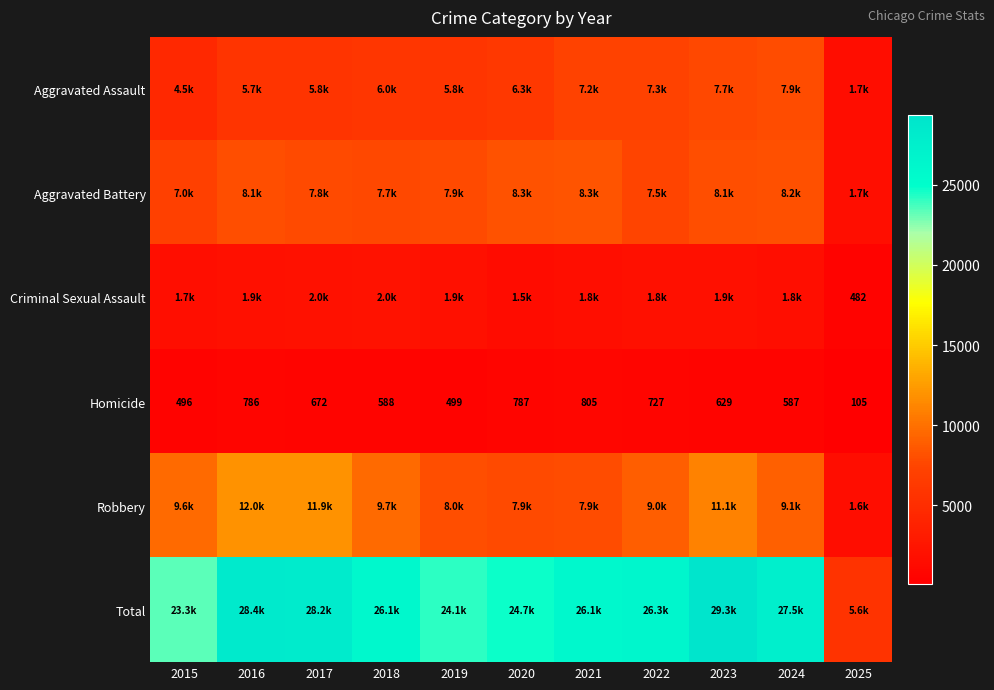

What is the difference between the maximum and minimum values in the Homicide series?

700